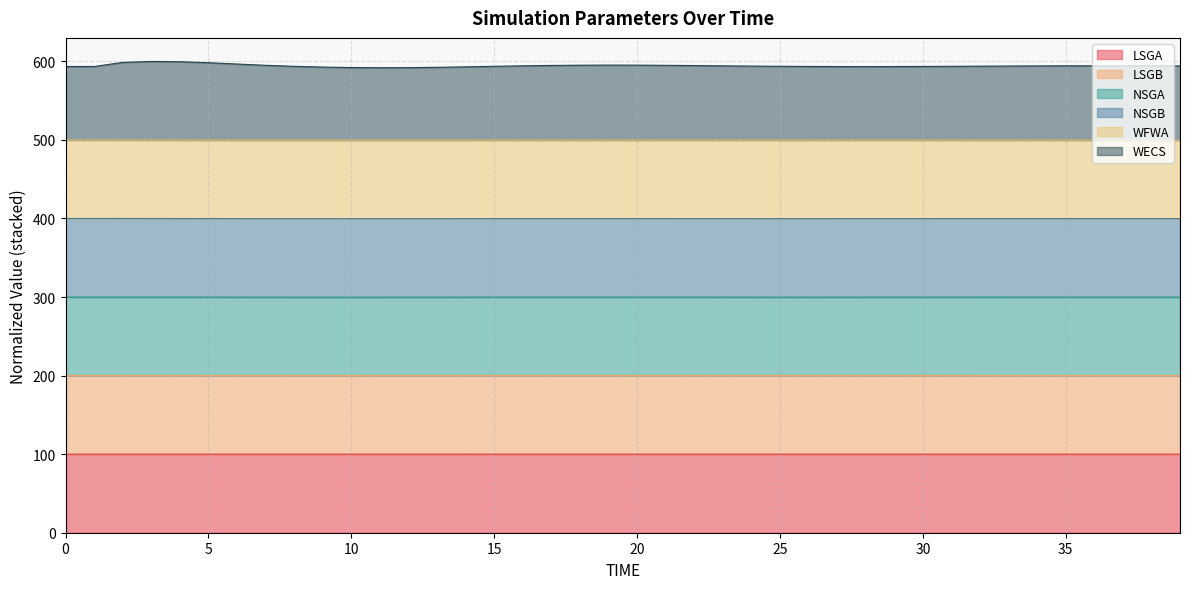

The LSGA series shows 29.4 at 30. True or false?

False